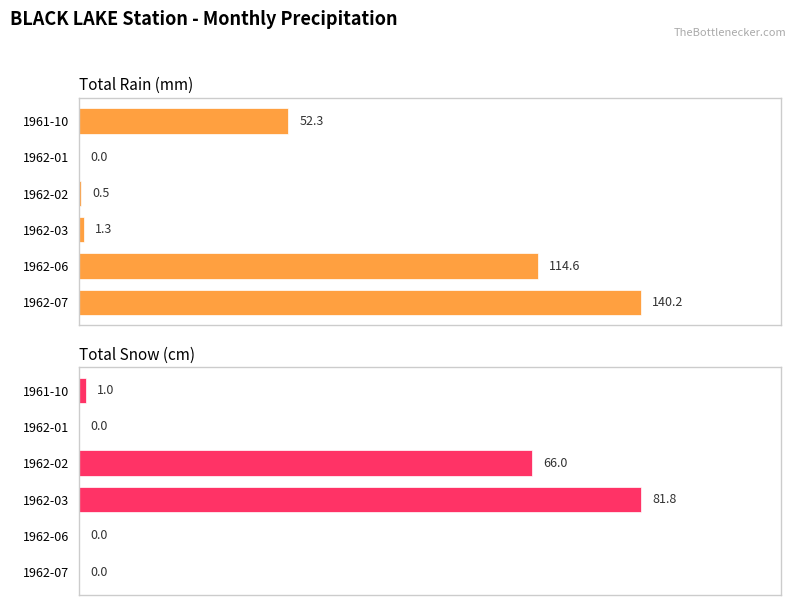

How many categories are shown in the chart?

6